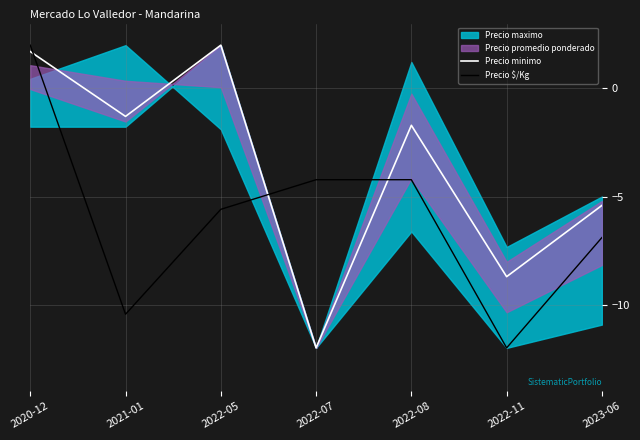

Which label corresponds to the largest value in the chart?

2022-05